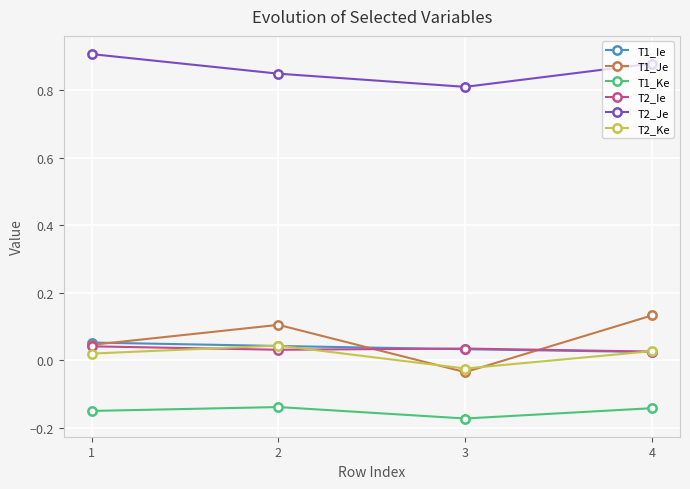

The value of T2_Je at 2 is 0.8. True or false?

True